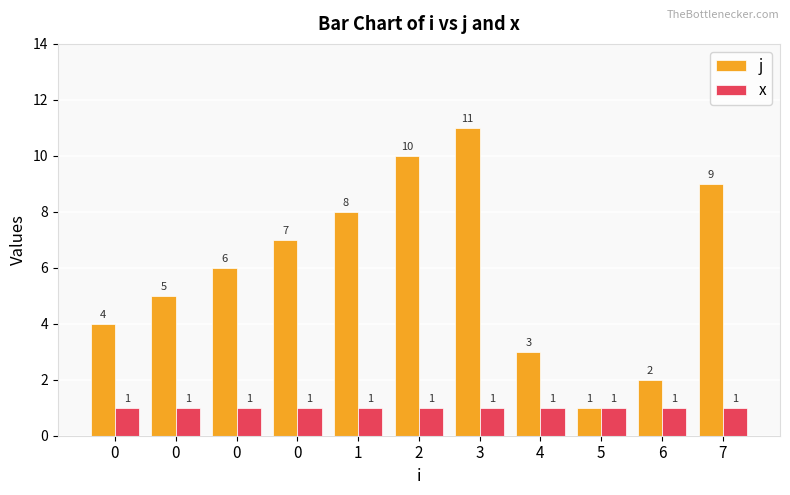

What is the average value of the j series?

6